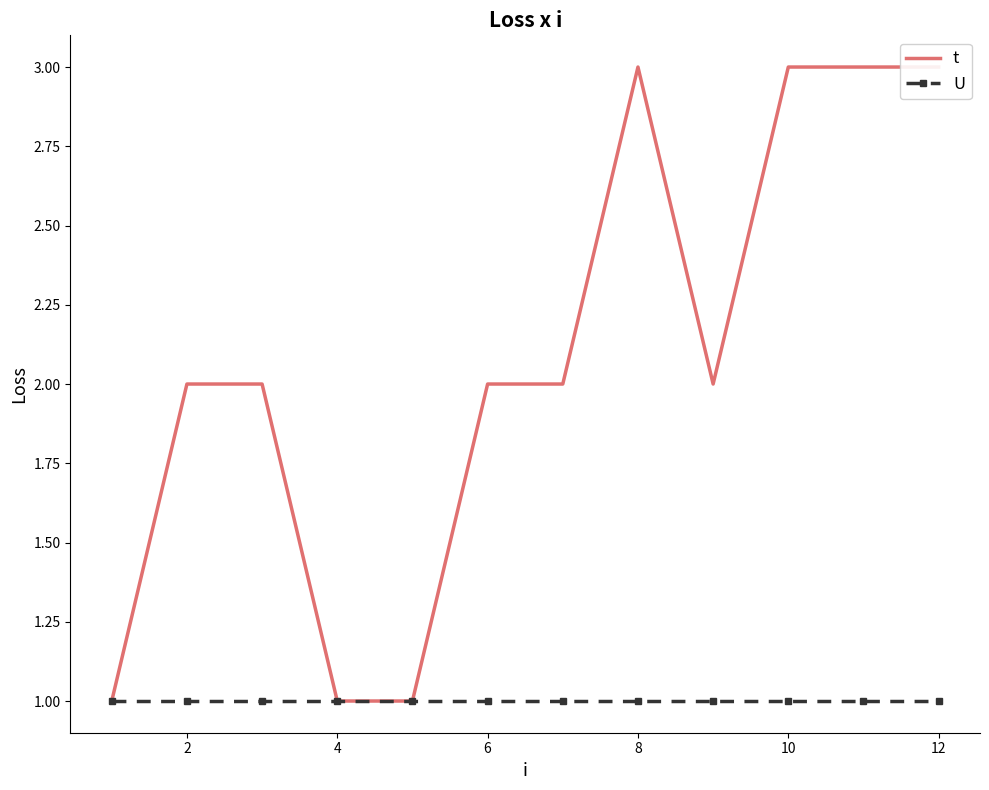

Count the number of categories in the chart.

12